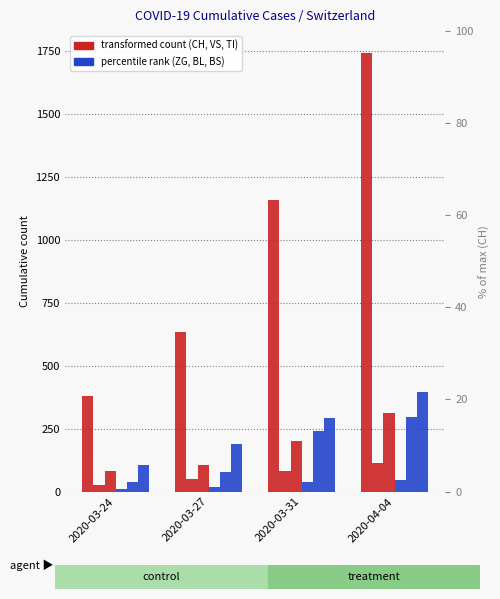

At which label is BS closest to 251?

2020-03-31